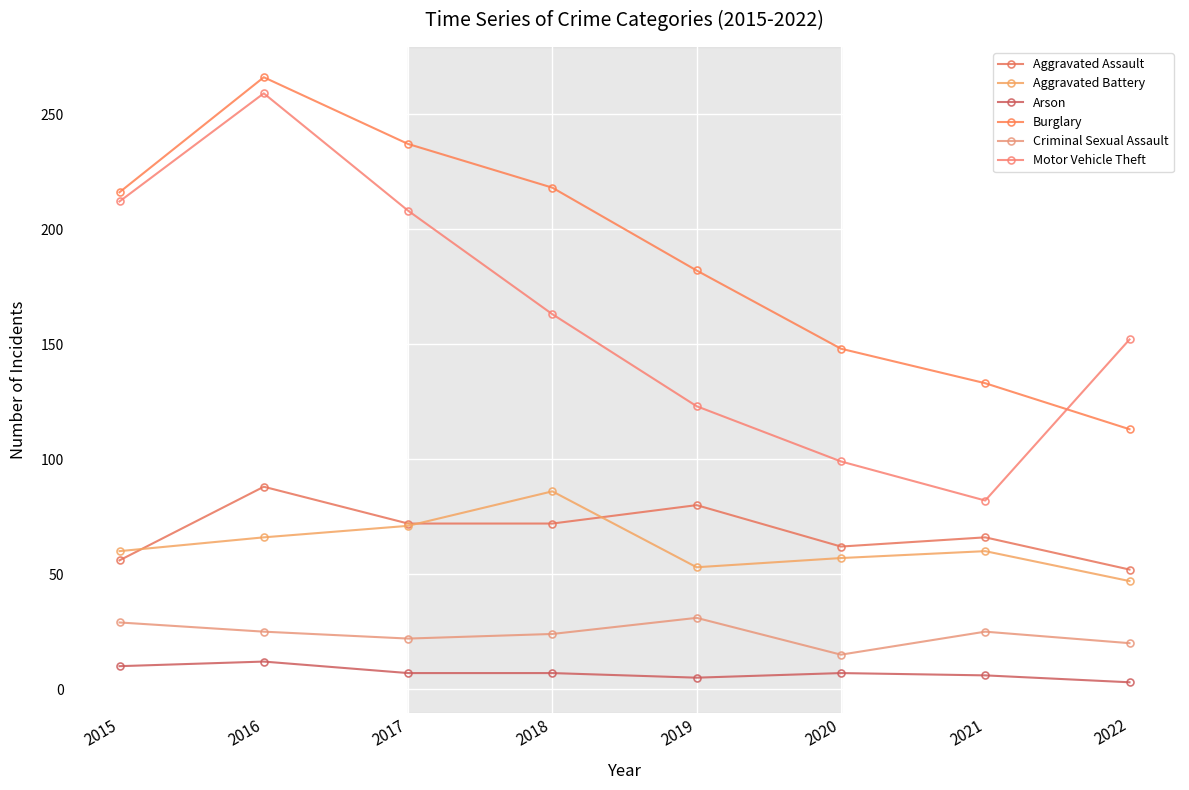

How many interior local peaks does the Aggravated Assault series have?

3